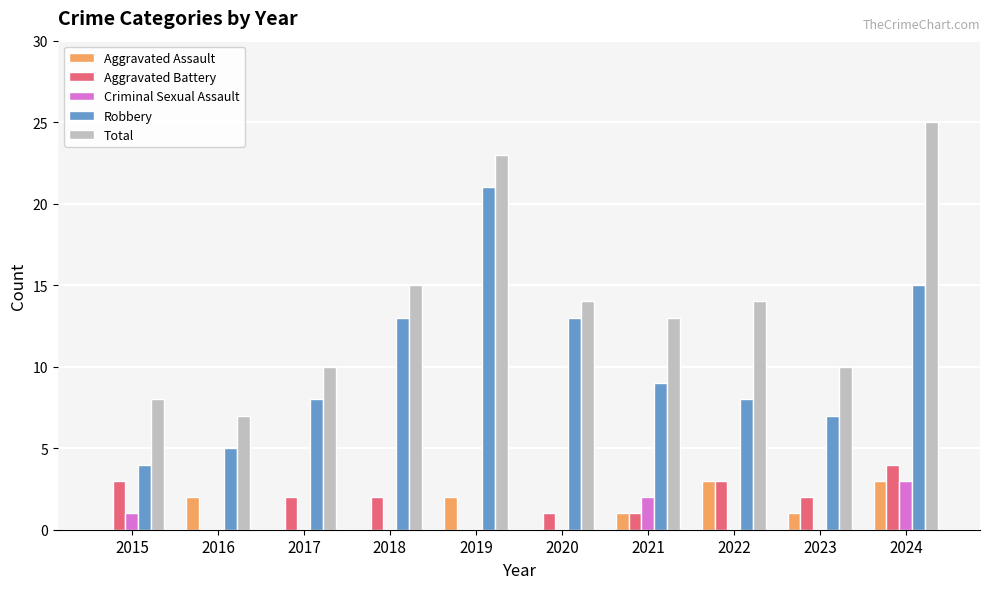

How many series are shown in this chart?

5